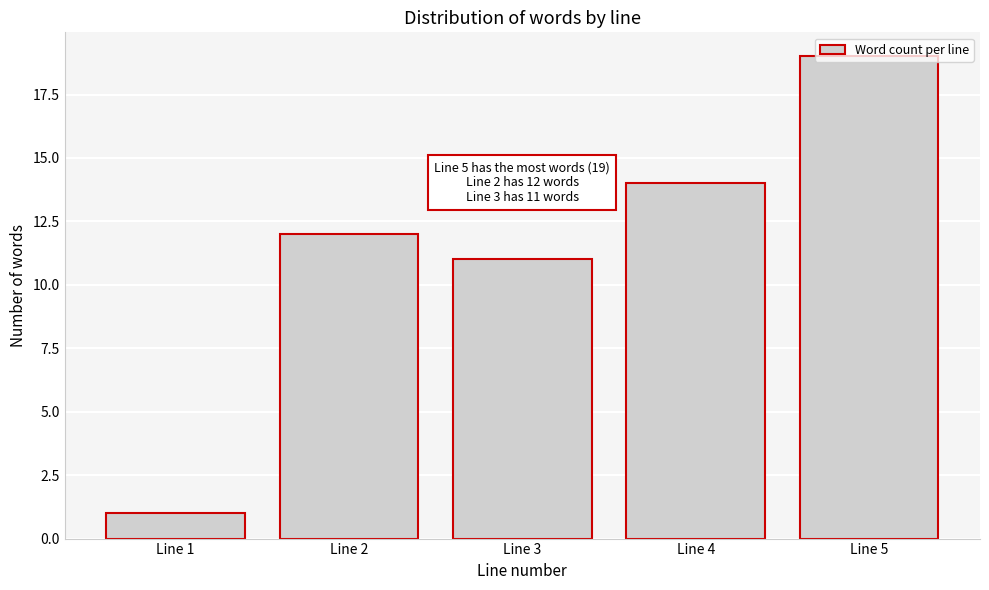

What is the value of the 5th bar from the left?

19